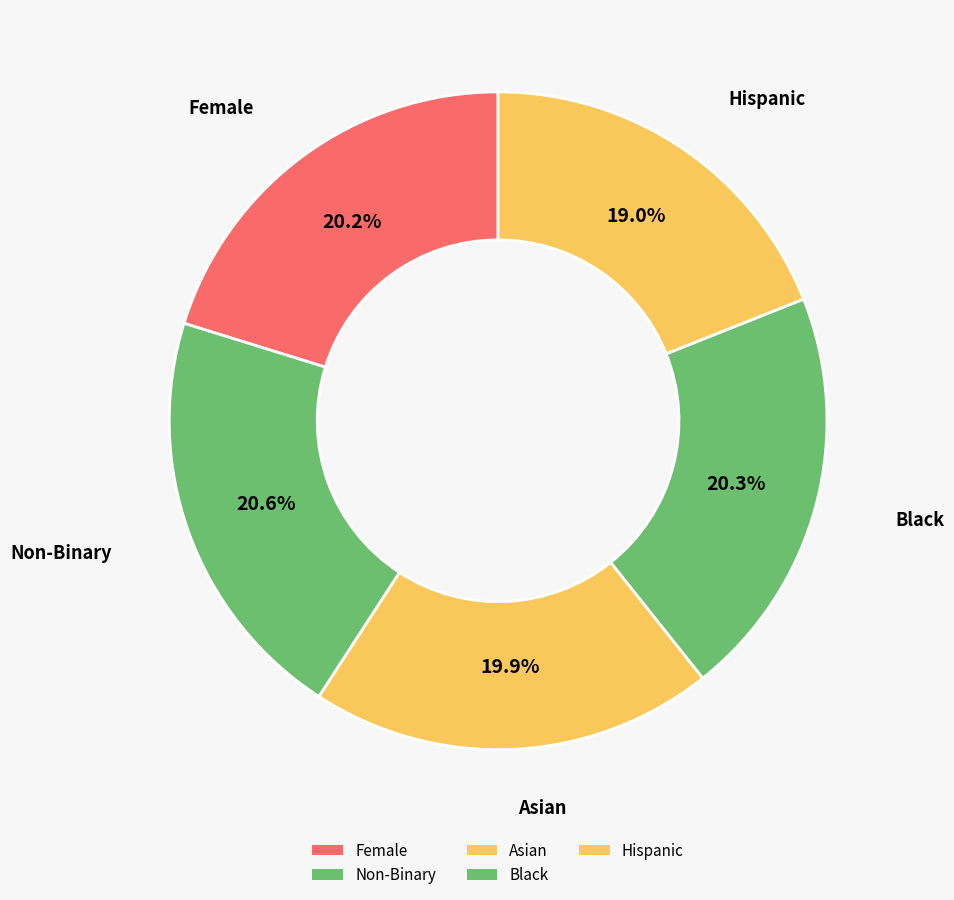

Which category has the smallest portion of the pie?

Hispanic